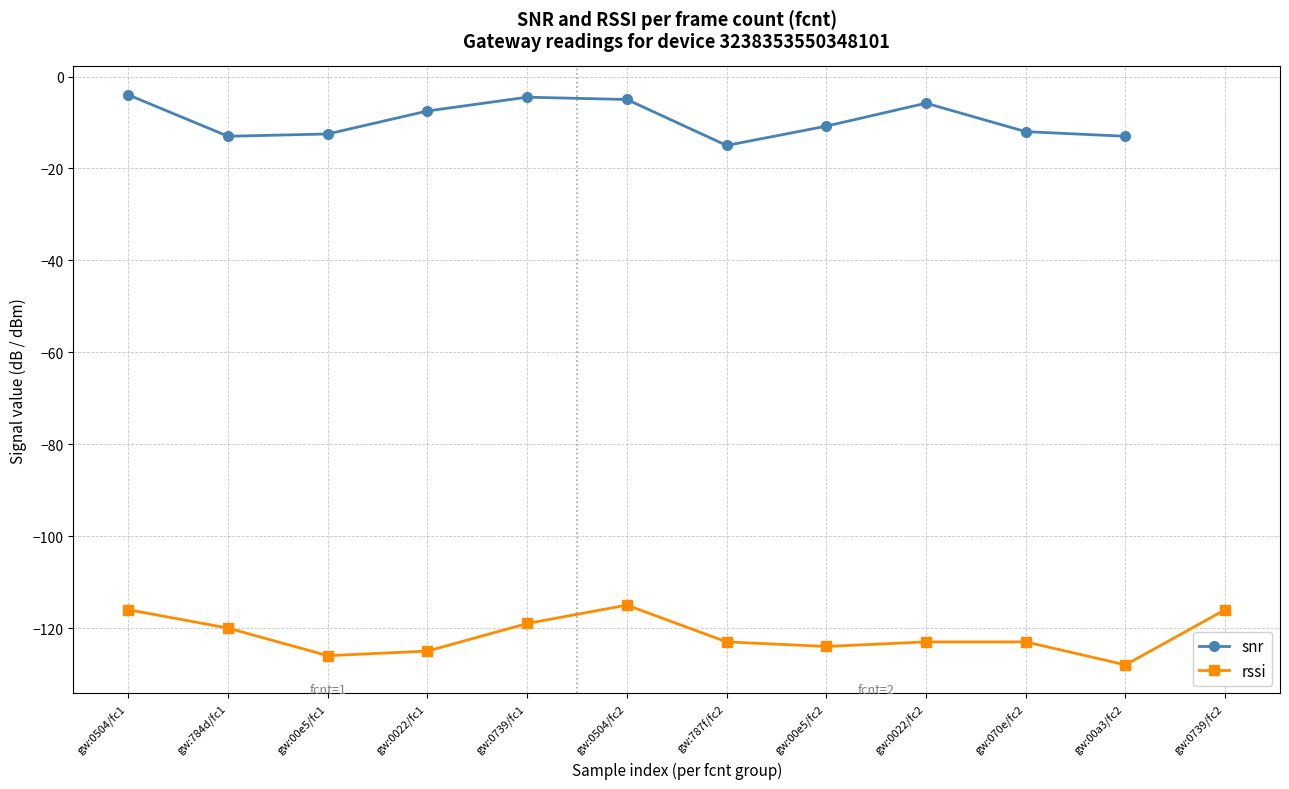

In rssi, how many points are lower than both neighbors (excluding endpoints)?

3